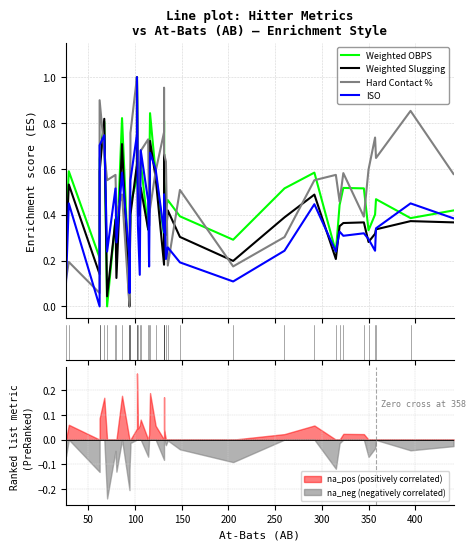

The value of Weighted OBPS at 18 is 0.2. True or false?

False